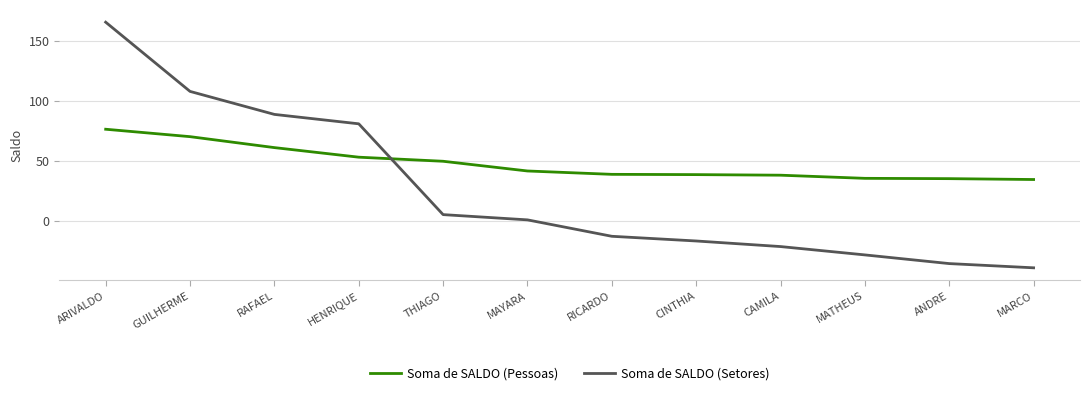

What value does the Soma de SALDO (Pessoas) series have at RICARDO?

39.2